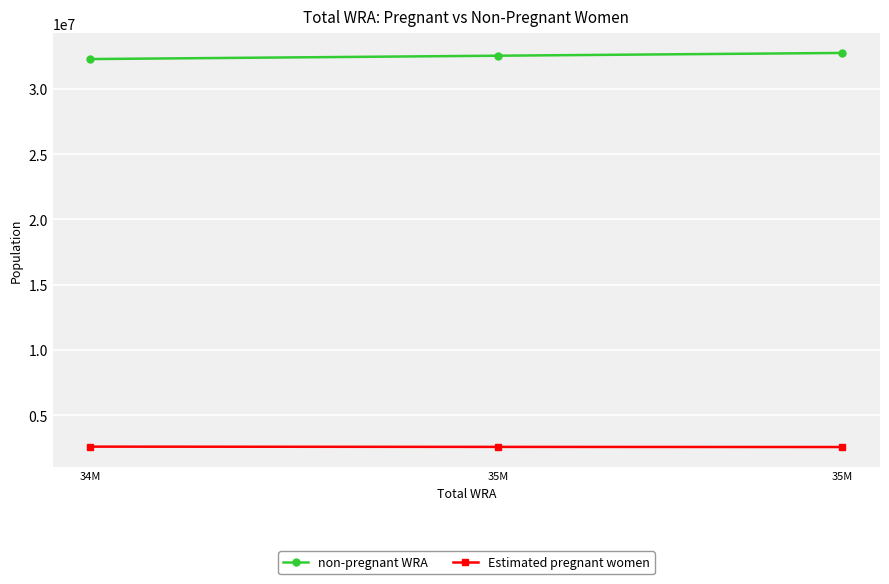

What is the average value of the Estimated pregnant women series?

2582777.9